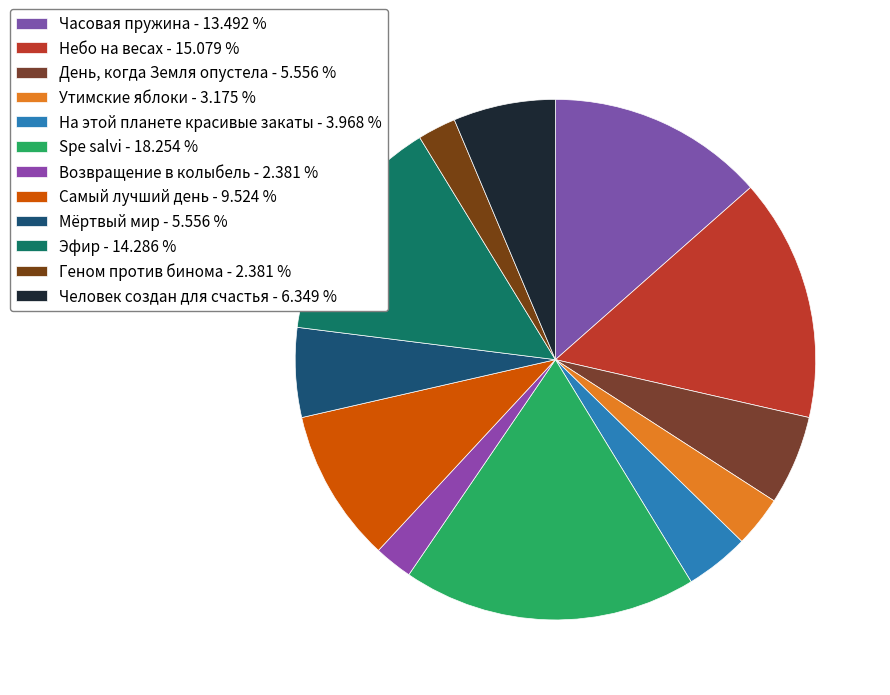

What portion of the pie excludes На этой планете красивые закаты?

96.0%